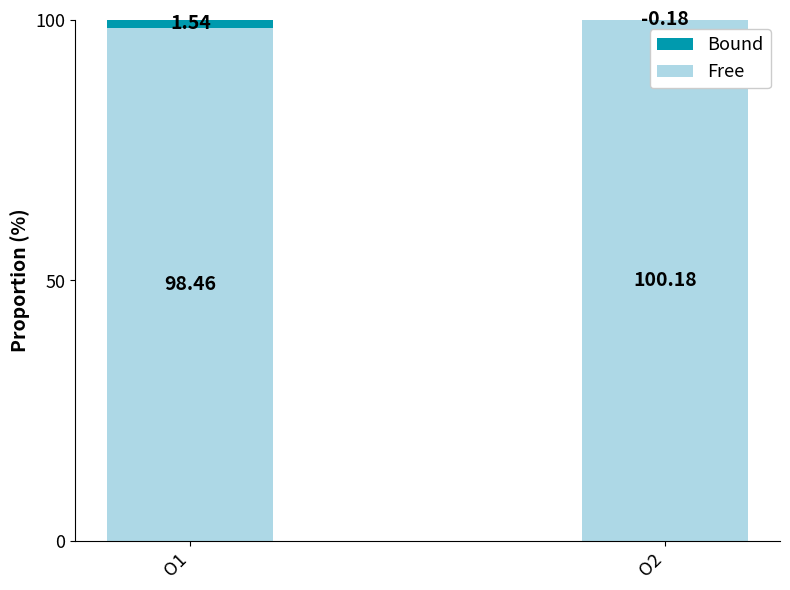

What are all the series names shown in the legend?

Free, Bound